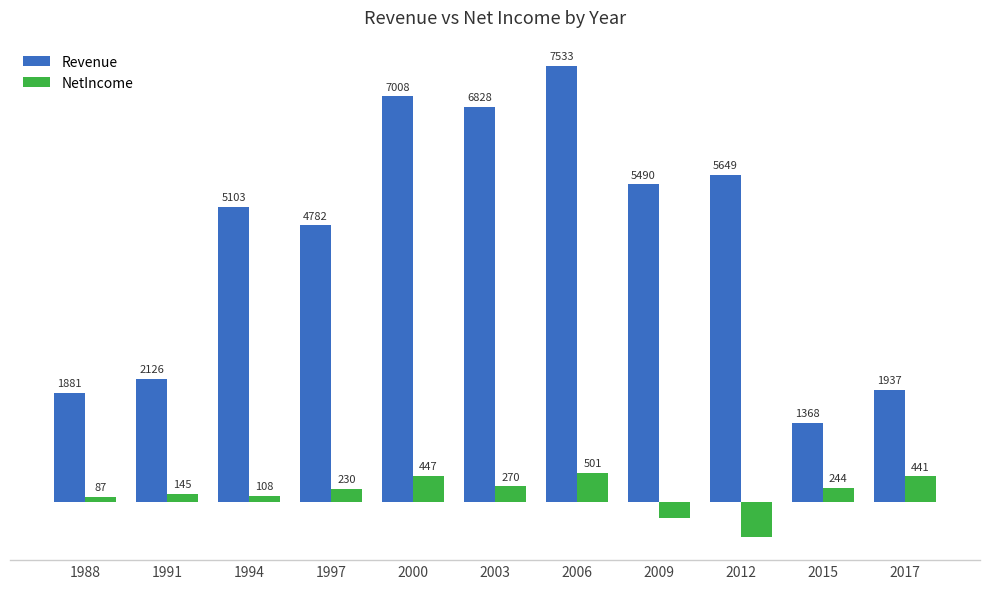

Which series has the largest total across all categories?

Revenue